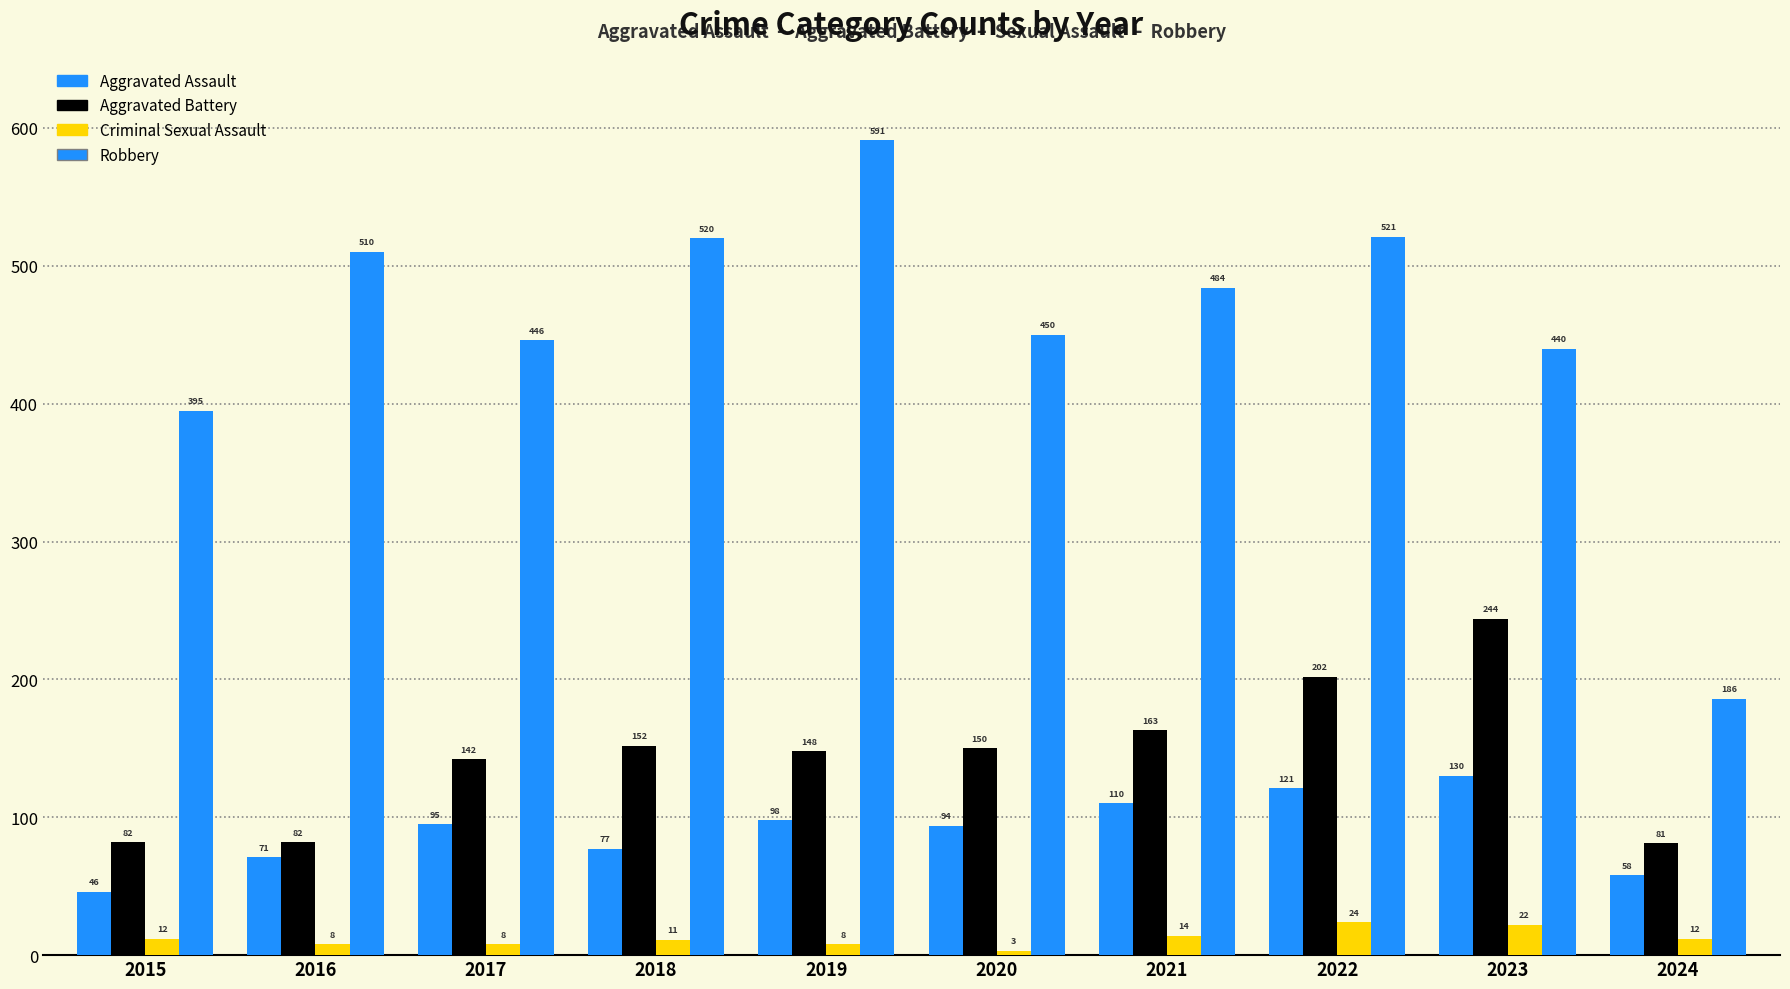

What is the approximate value of Aggravated Assault at 2018, to the nearest 5?

75